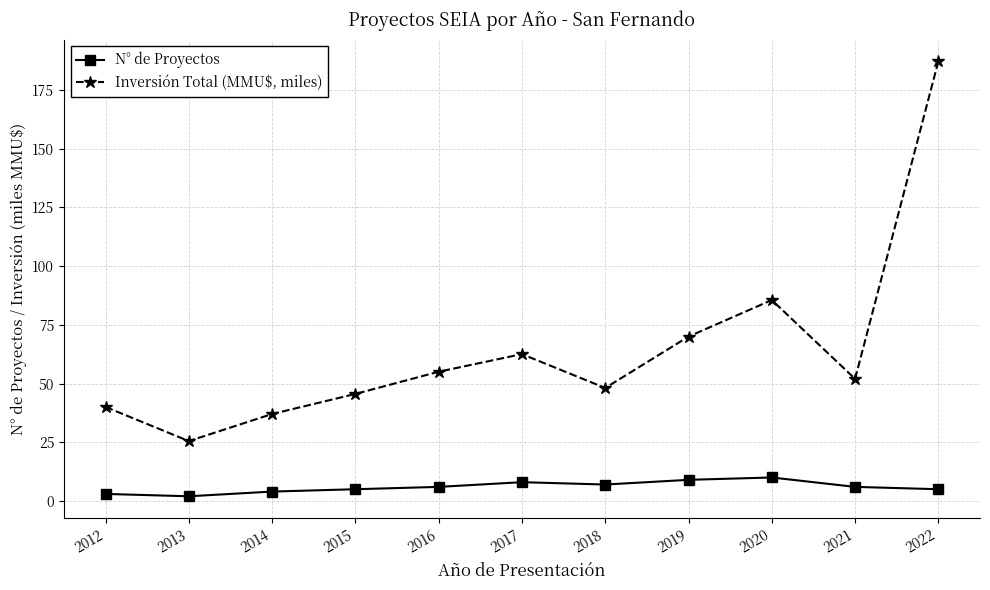

Does the chart display data point markers on the line(s)?

Yes